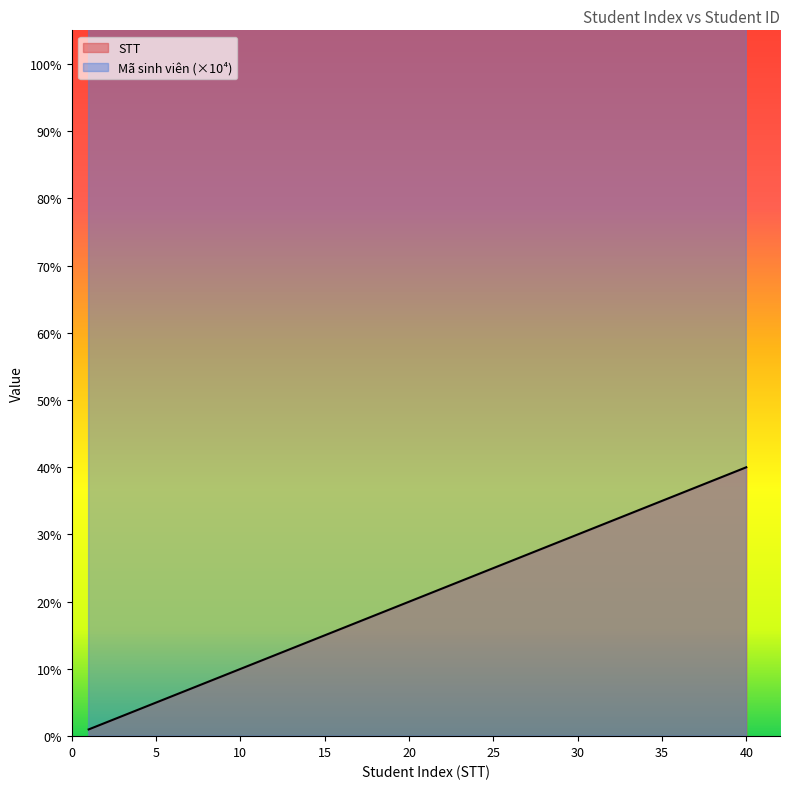

List the series in order of their overall mean, lowest first.

STT, Mã sinh viên